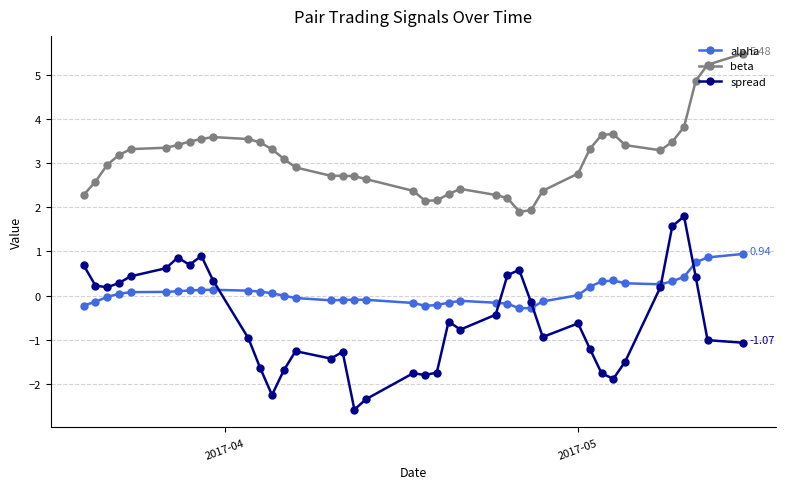

Which series has the largest total across all categories?

beta